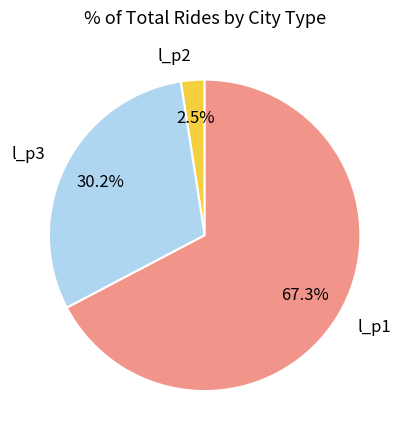

What percentage is NOT represented by l_p2?

97.5%